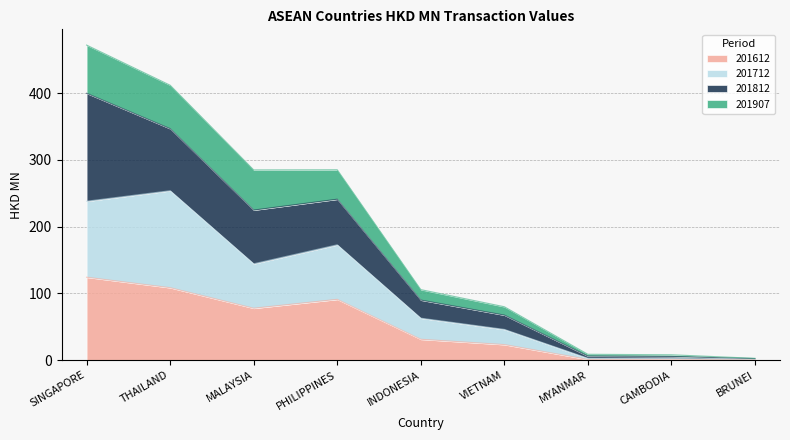

At which category is the sum across all series the highest?

SINGAPORE